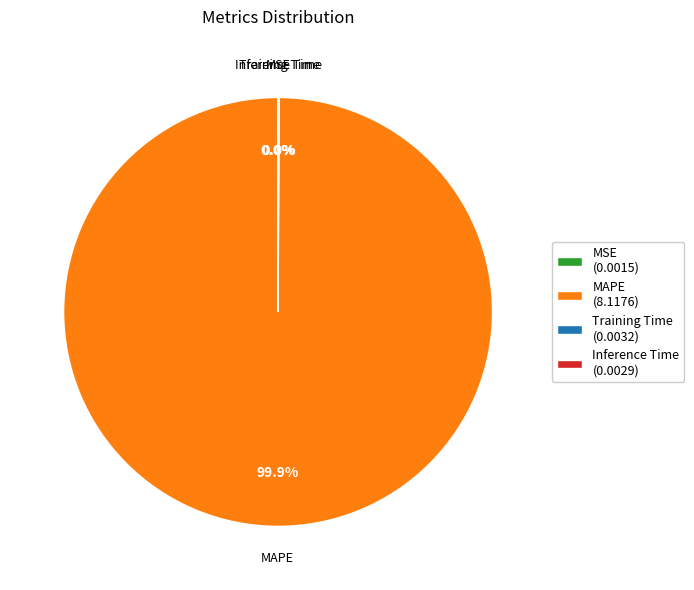

Does any single category account for the majority?

Yes